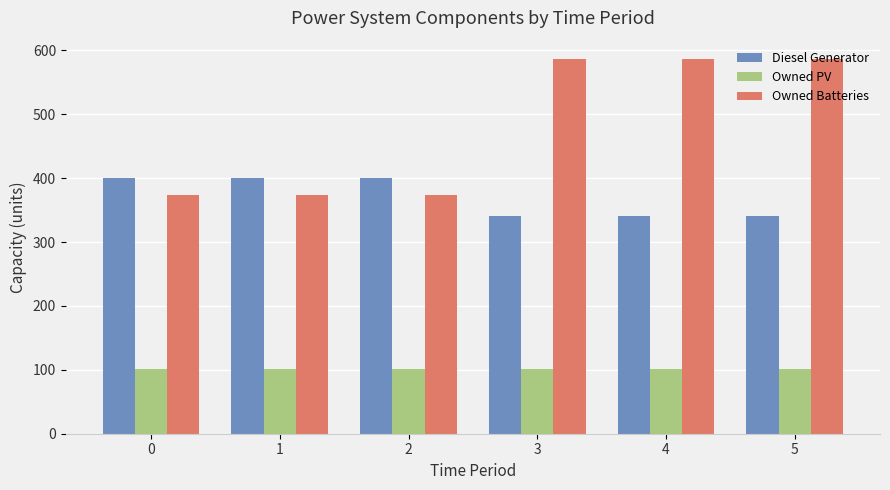

Rank the series by their average value, from highest to lowest.

Owned Batteries, Diesel Generator, Owned PV